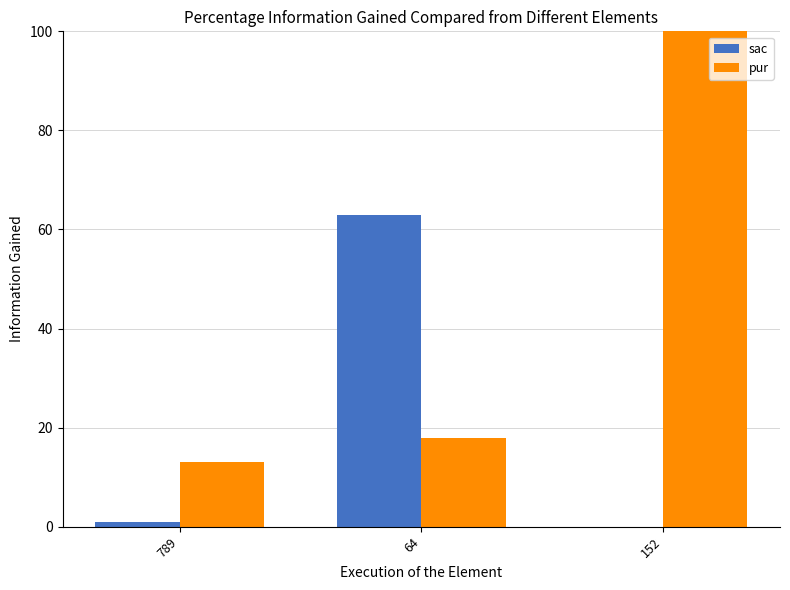

How many values in the pur series are below 18?

1